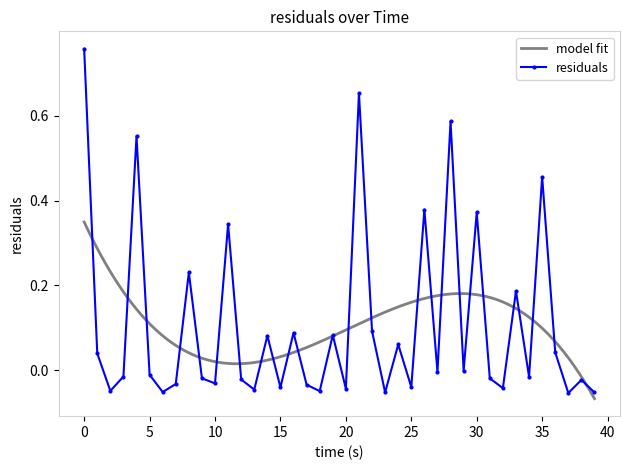

The chart shows a value of -0.0 at 32.0. True or false?

True